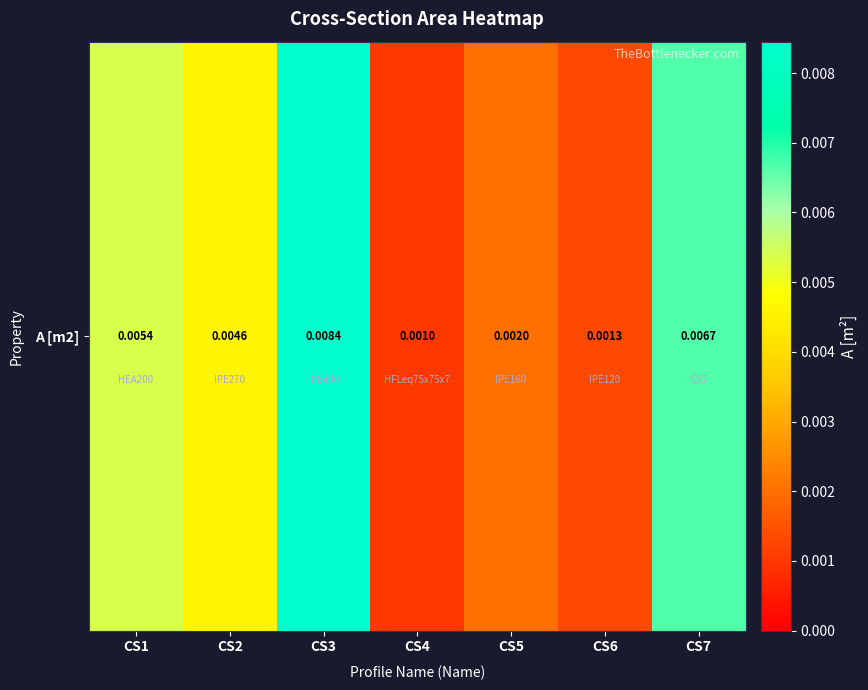

At which category does the chart reach its peak across all series?

CS3